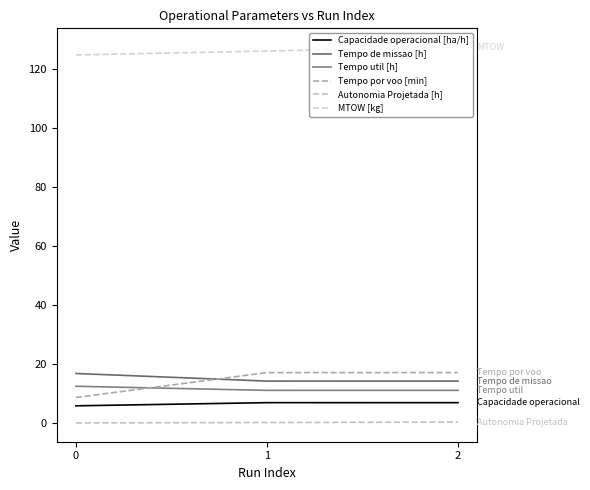

The Tempo de missao [h] series shows 14.3 at 2. True or false?

True